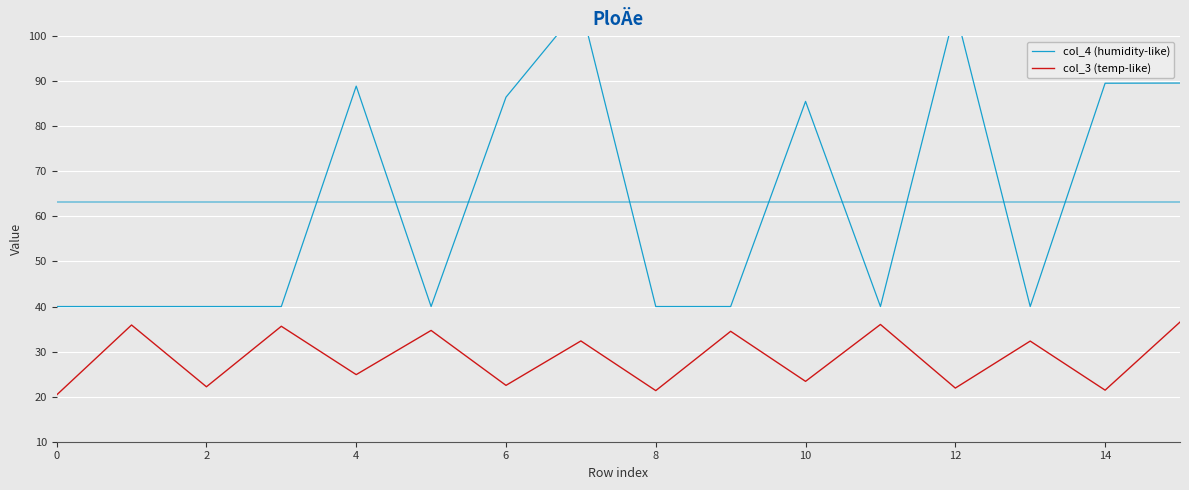

True or false: col_4 (humidity-like) has a value of 40.0 at 11.

True